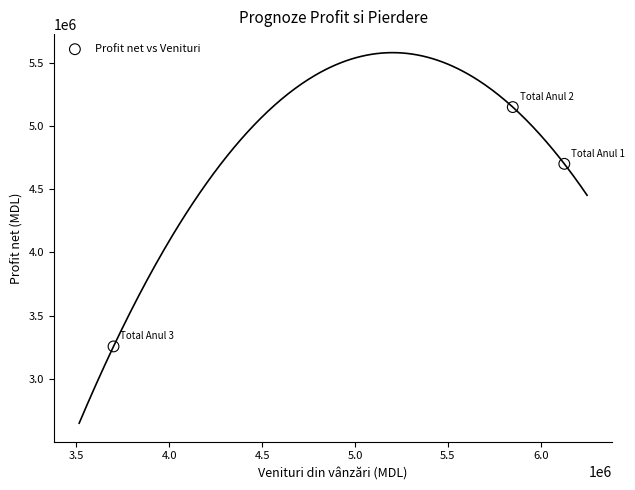

What Y value in the scatter plot is closest to 4202000?

4699447.8